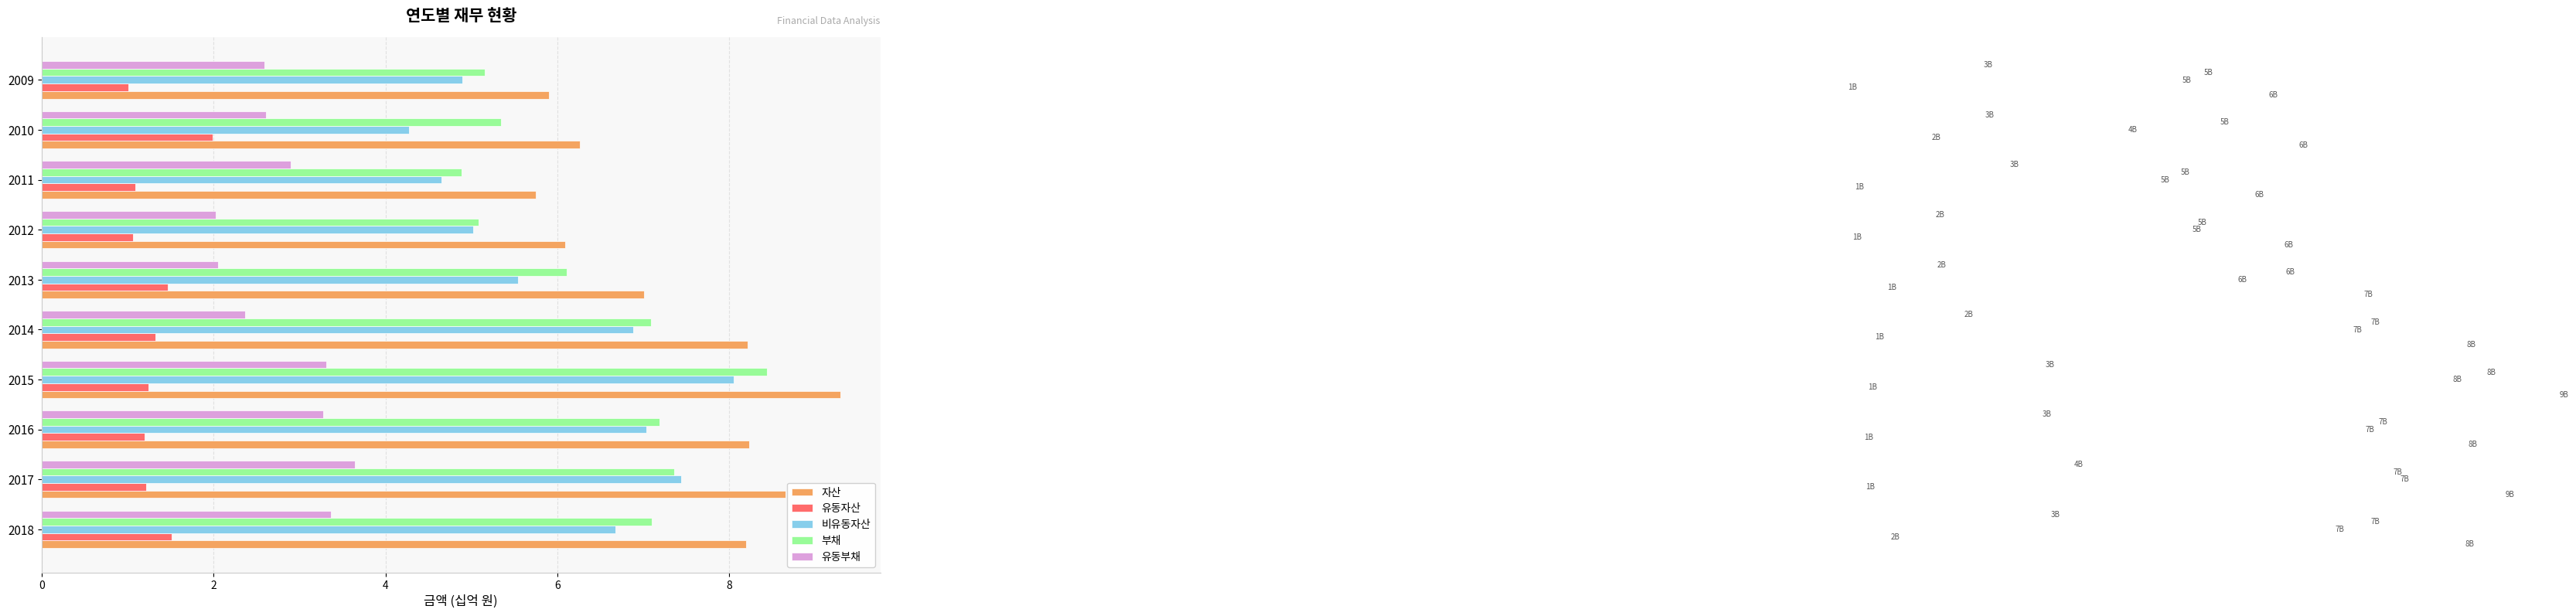

What is the maximum value shown in the chart?

9.3